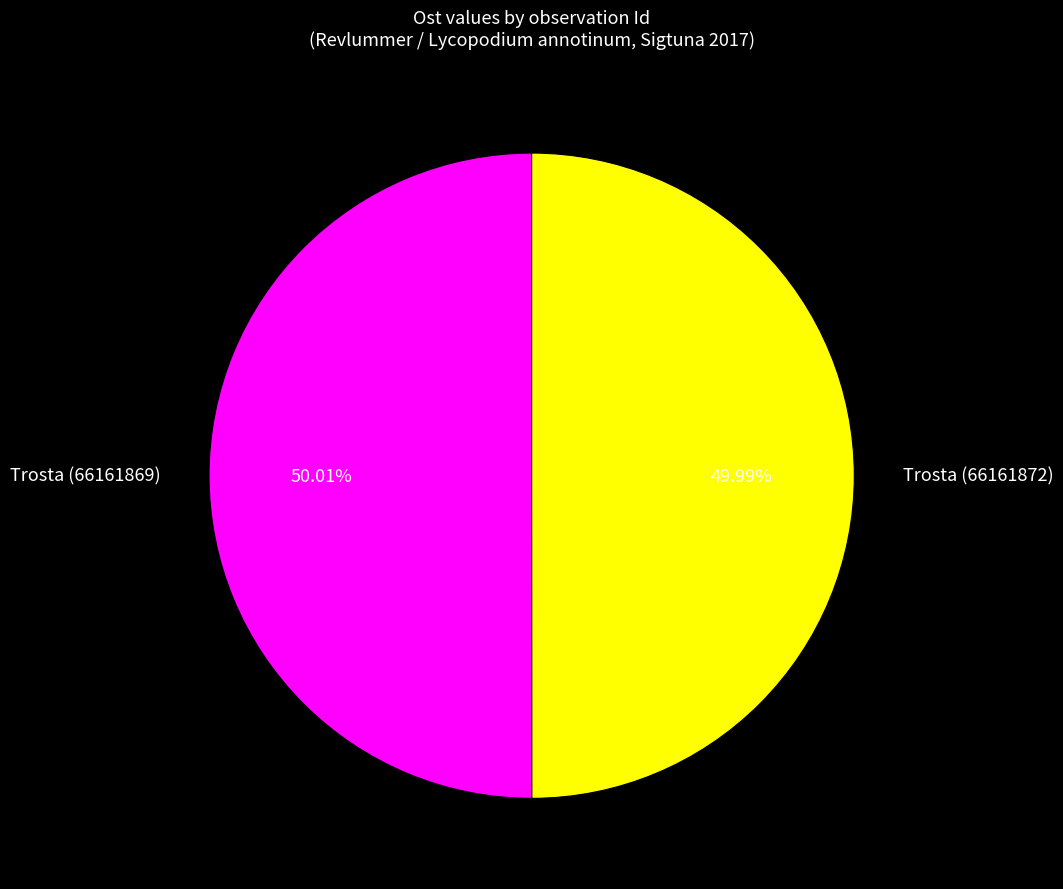

True or false: Trosta (66161869) accounts for 50% of the total.

True